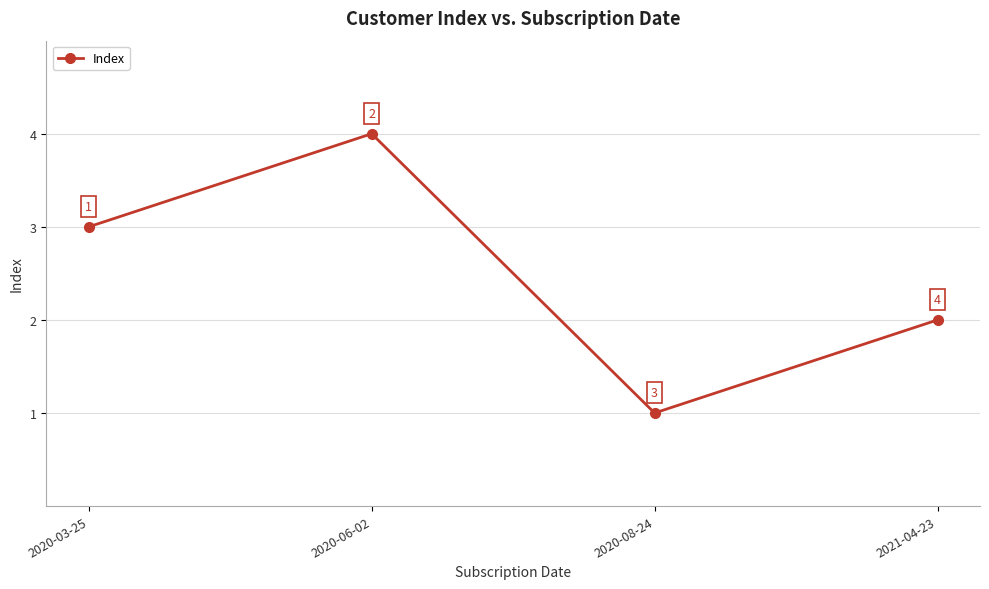

Which label corresponds to the smallest value in the chart?

2020-08-24